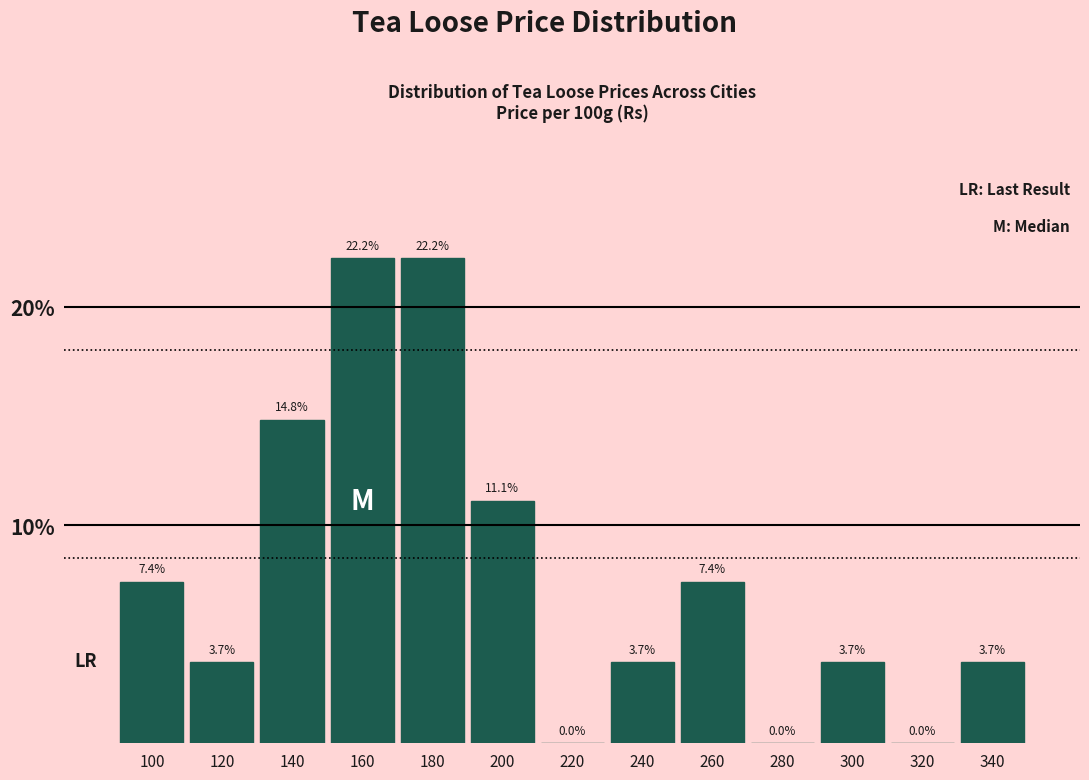

Reading left to right, transcribe this chart: for each bar, give the range it covers on the x-axis and its height.

90 to 110: 7.4
110 to 130: 3.7
130 to 150: 14.8
150 to 170: 22.2
170 to 190: 22.2
190 to 210: 11.1
210 to 230: 0.0
230 to 250: 3.7
250 to 270: 7.4
270 to 290: 0.0
290 to 310: 3.7
310 to 330: 0.0
330 to 350: 3.7